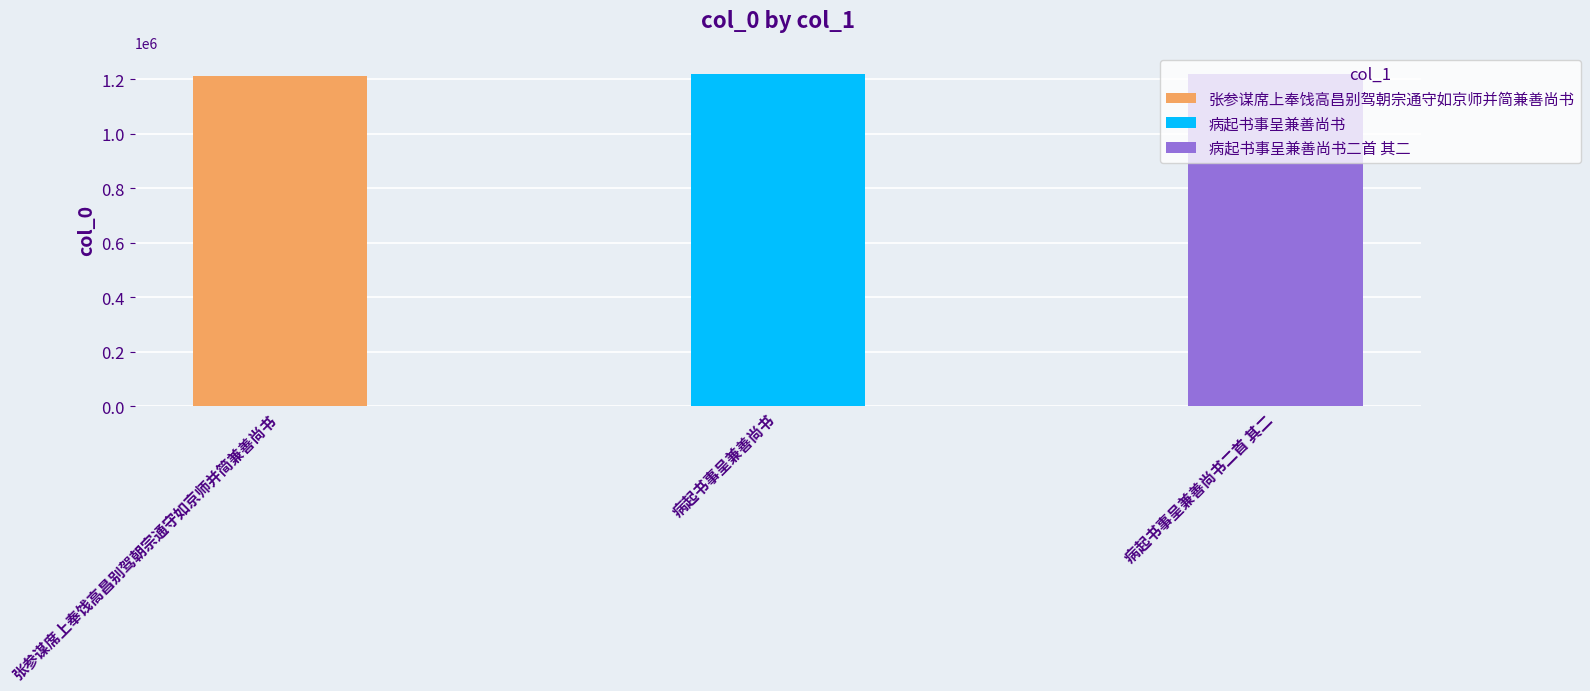

Is it true that the value at 病起书事呈兼善尚书二首 其二 is 1217630?

True